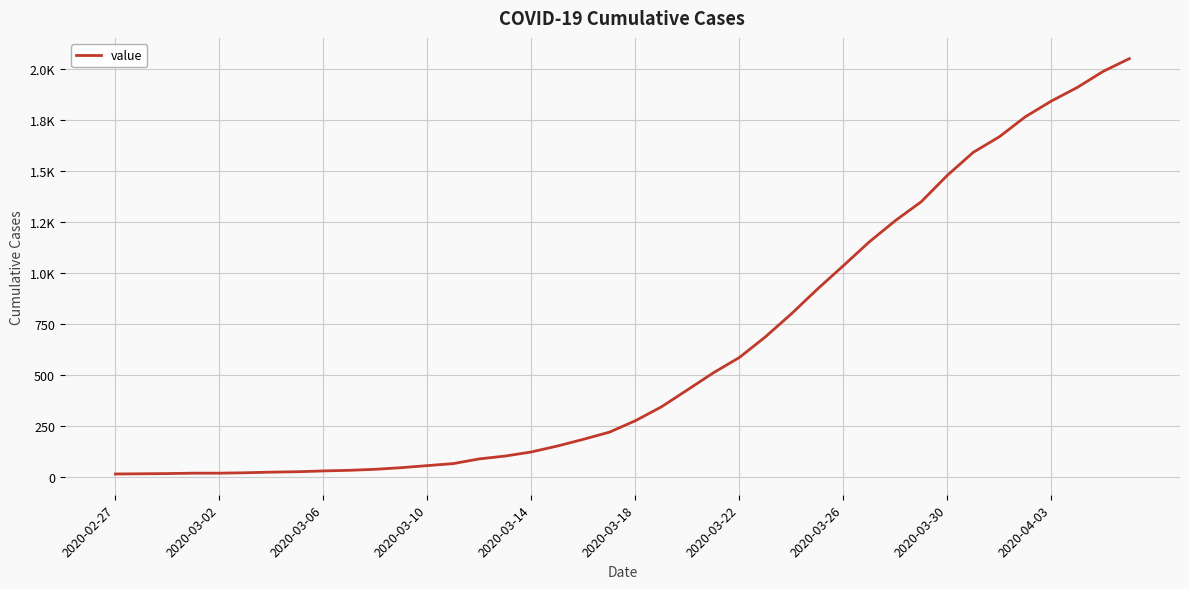

What is the value of the 29th point from the left?

1034